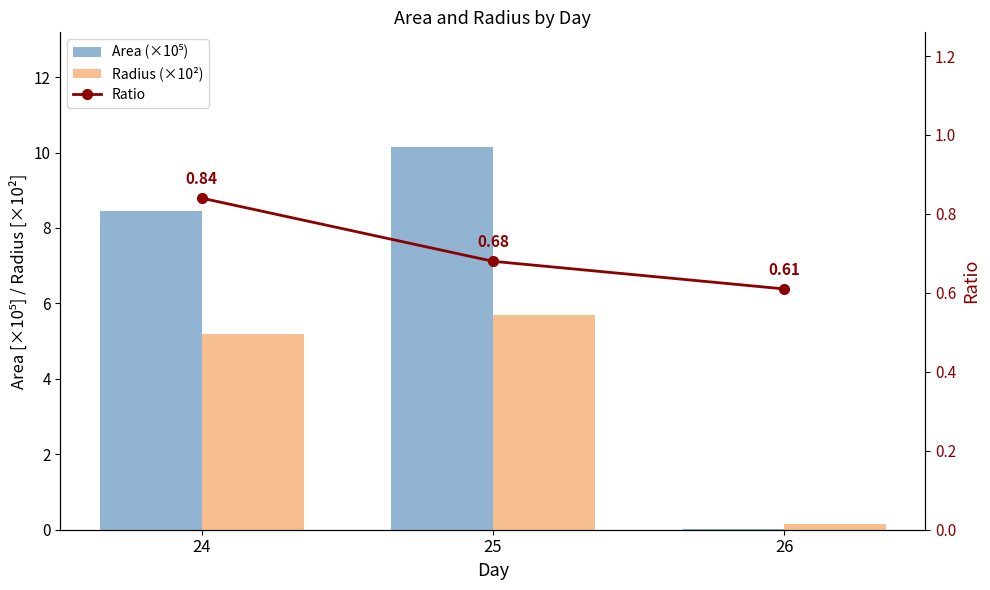

Rank the series by their average value, from lowest to highest.

Ratio, Radius (×10²), Area (×10⁵)